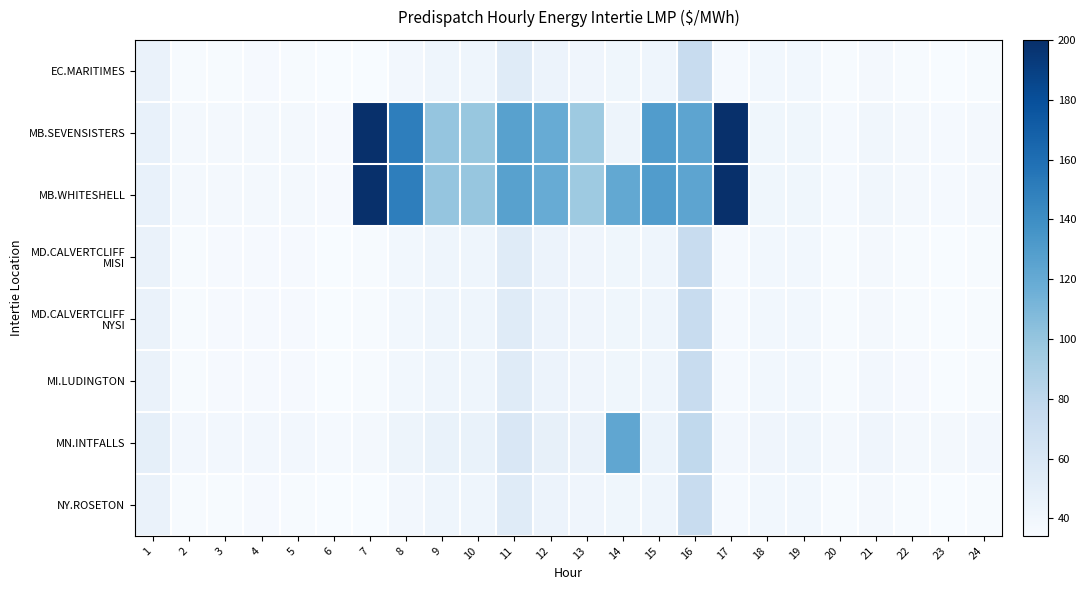

At which category is the sum across all series the highest?

16